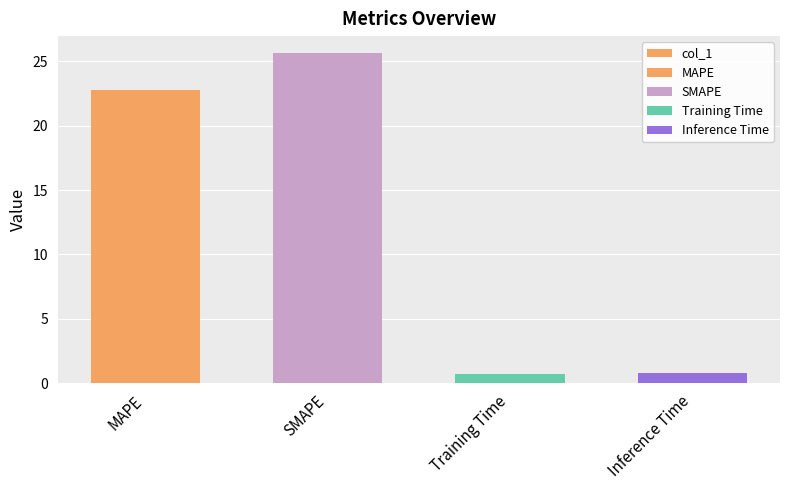

At which category does the chart reach its peak across all series?

SMAPE